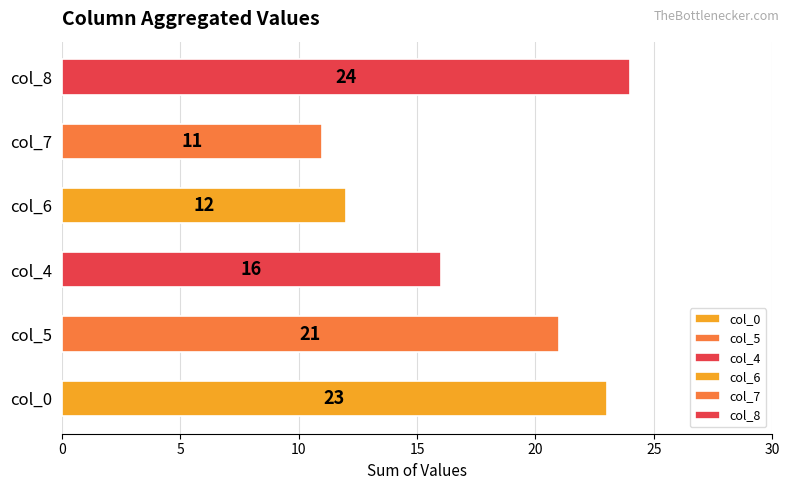

True or false: the data shows 21 at col_5.

True